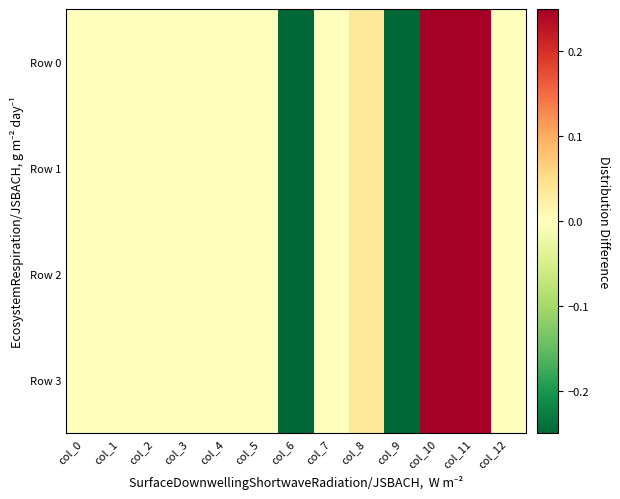

Which series has the largest total across all categories?

Row 3